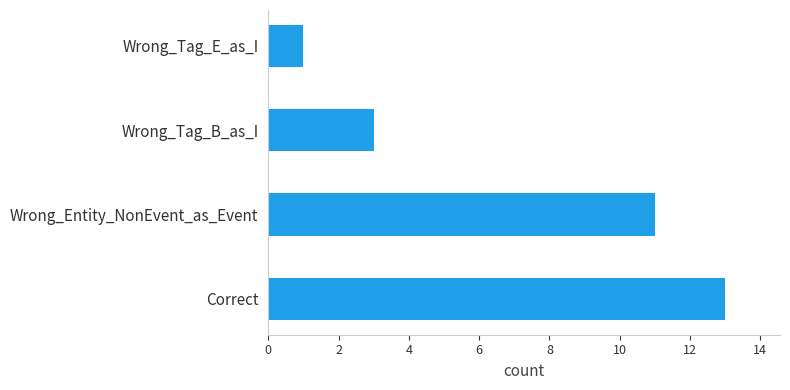

List the labels in order of value, smallest first.

Wrong_Tag_E_as_I, Wrong_Tag_B_as_I, Wrong_Entity_NonEvent_as_Event, Correct